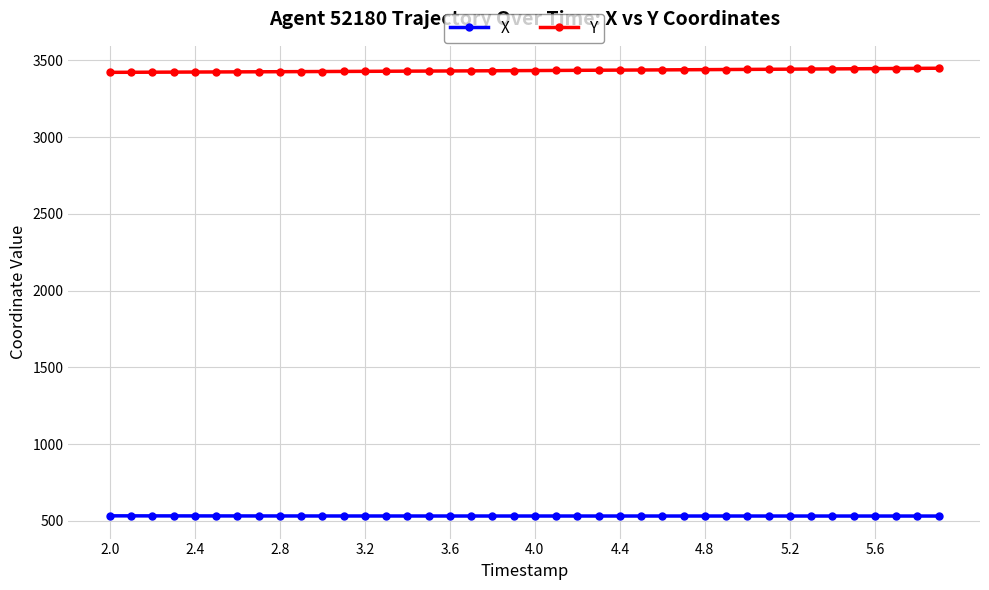

Rank the series by their average value, from lowest to highest.

X, Y